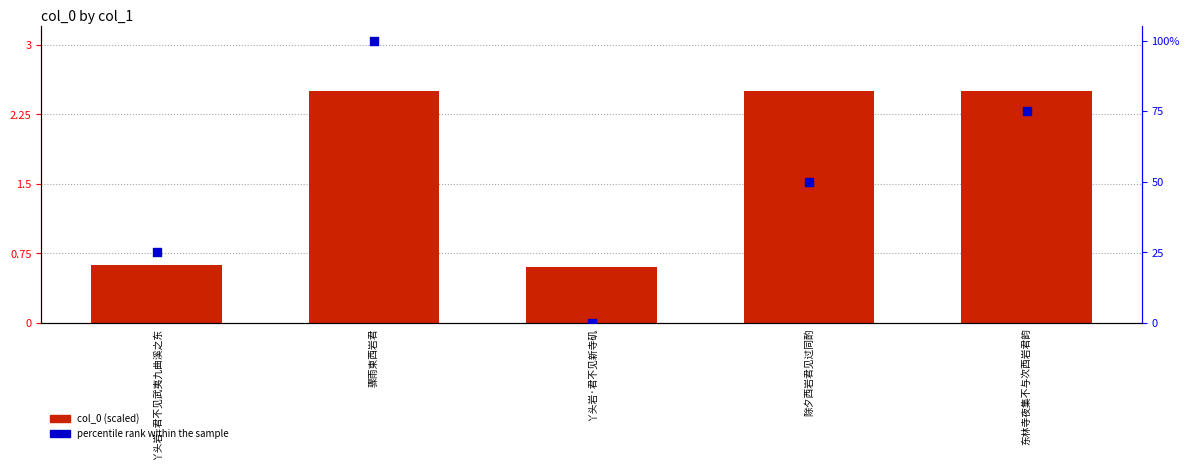

Which series has the largest total across all categories?

percentile rank within the sample